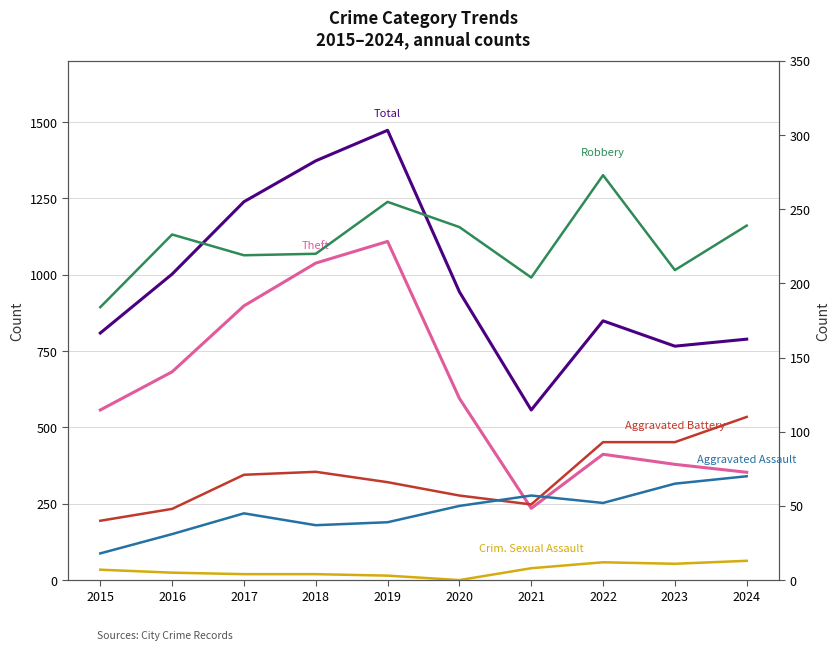

What is the difference between the maximum and second lowest values in the Criminal Sexual Assault series?

10